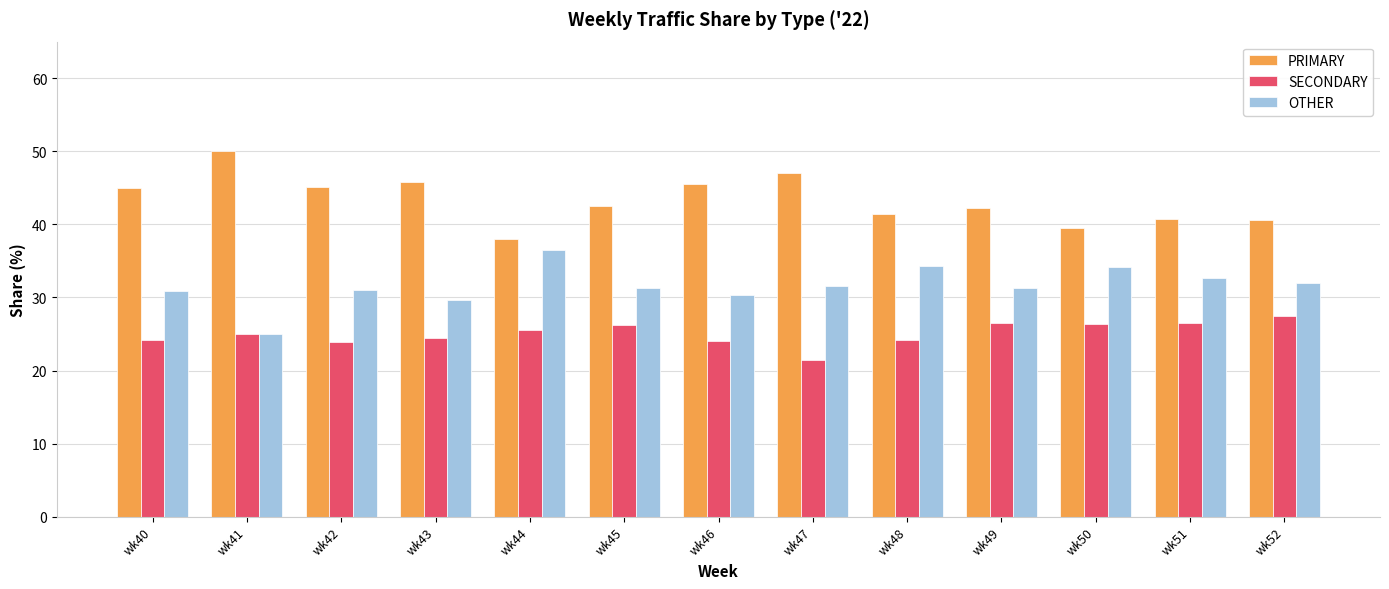

True or false: PRIMARY has a value of 56.2 at wk50.

False